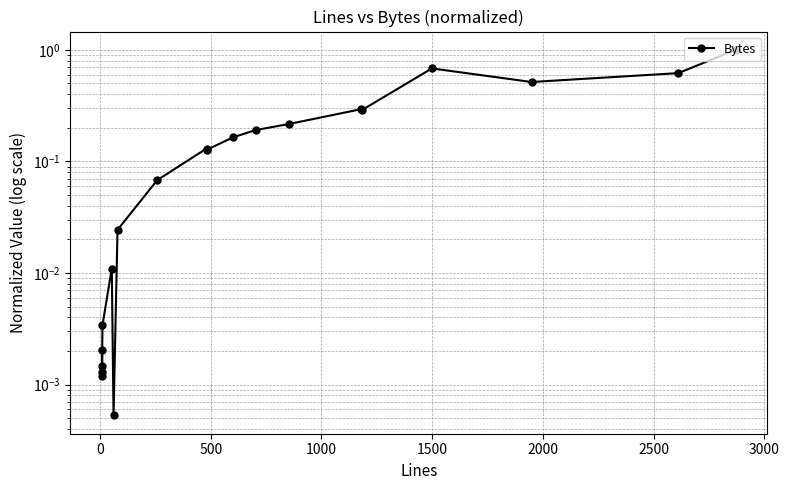

Reading left to right, list all the values displayed in this chart.

0.0	0.0	0.0	0.0	0.0	0.0	0.0	0.0	0.1	0.1	0.1	0.2	0.2	0.2	0.3	0.3	0.7	0.5	0.6	1.0